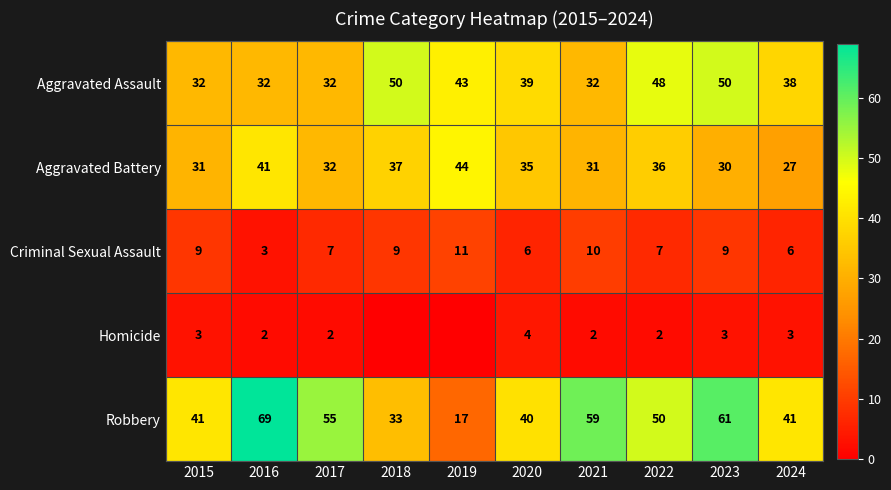

Which has a higher value, 2015 or 2024?

2024